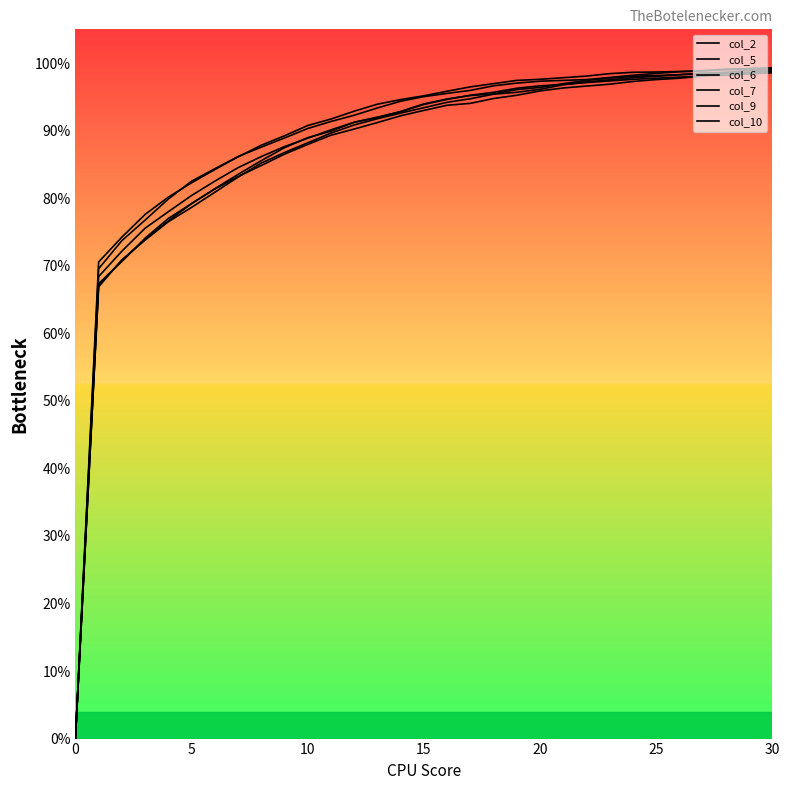

Reading left to right, extract all data points from this chart.

col_2: 0.0	0.7	0.7	0.8	0.8	0.8	0.8	0.9	0.9	0.9	0.9	0.9	0.9	0.9	0.9	1.0	1.0	1.0	1.0	1.0	1.0	1.0	1.0	1.0	1.0	1.0	1.0	1.0	1.0	1.0	1.0
col_5: 0.0	0.7	0.7	0.8	0.8	0.8	0.8	0.8	0.9	0.9	0.9	0.9	0.9	0.9	0.9	0.9	0.9	1.0	1.0	1.0	1.0	1.0	1.0	1.0	1.0	1.0	1.0	1.0	1.0	1.0	1.0
col_6: 0.0	0.7	0.7	0.7	0.8	0.8	0.8	0.8	0.9	0.9	0.9	0.9	0.9	0.9	0.9	0.9	0.9	0.9	1.0	1.0	1.0	1.0	1.0	1.0	1.0	1.0	1.0	1.0	1.0	1.0	1.0
col_7: 0.0	0.7	0.7	0.8	0.8	0.8	0.8	0.9	0.9	0.9	0.9	0.9	0.9	0.9	0.9	1.0	1.0	1.0	1.0	1.0	1.0	1.0	1.0	1.0	1.0	1.0	1.0	1.0	1.0	1.0	1.0
col_9: 0.0	0.7	0.7	0.7	0.8	0.8	0.8	0.8	0.8	0.9	0.9	0.9	0.9	0.9	0.9	0.9	0.9	0.9	0.9	1.0	1.0	1.0	1.0	1.0	1.0	1.0	1.0	1.0	1.0	1.0	1.0
col_10: 0.0	0.7	0.7	0.7	0.8	0.8	0.8	0.8	0.9	0.9	0.9	0.9	0.9	0.9	0.9	0.9	0.9	1.0	1.0	1.0	1.0	1.0	1.0	1.0	1.0	1.0	1.0	1.0	1.0	1.0	1.0